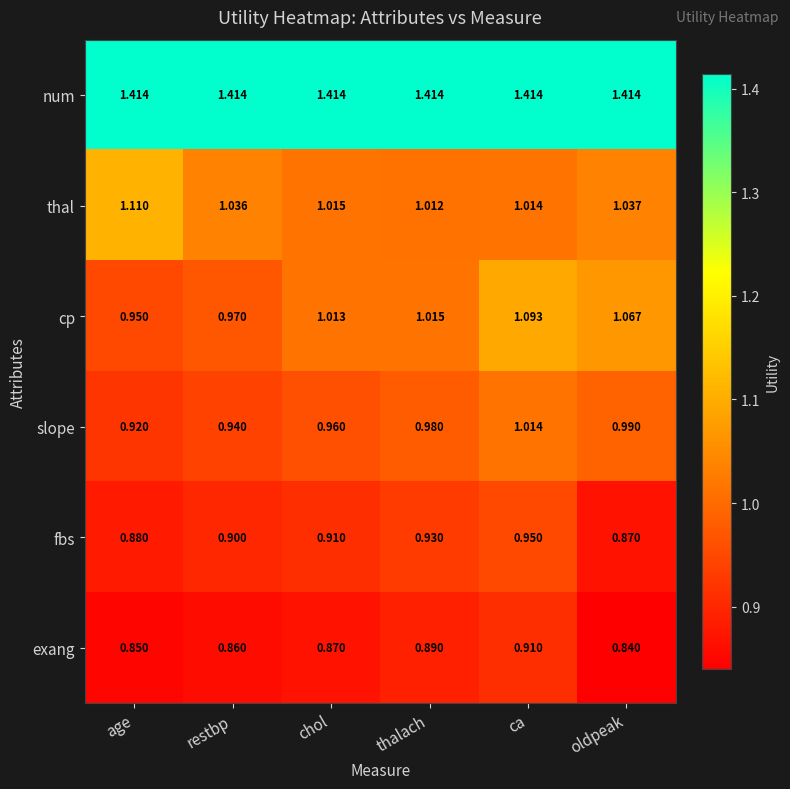

Which series has the largest range (max minus min)?

cp